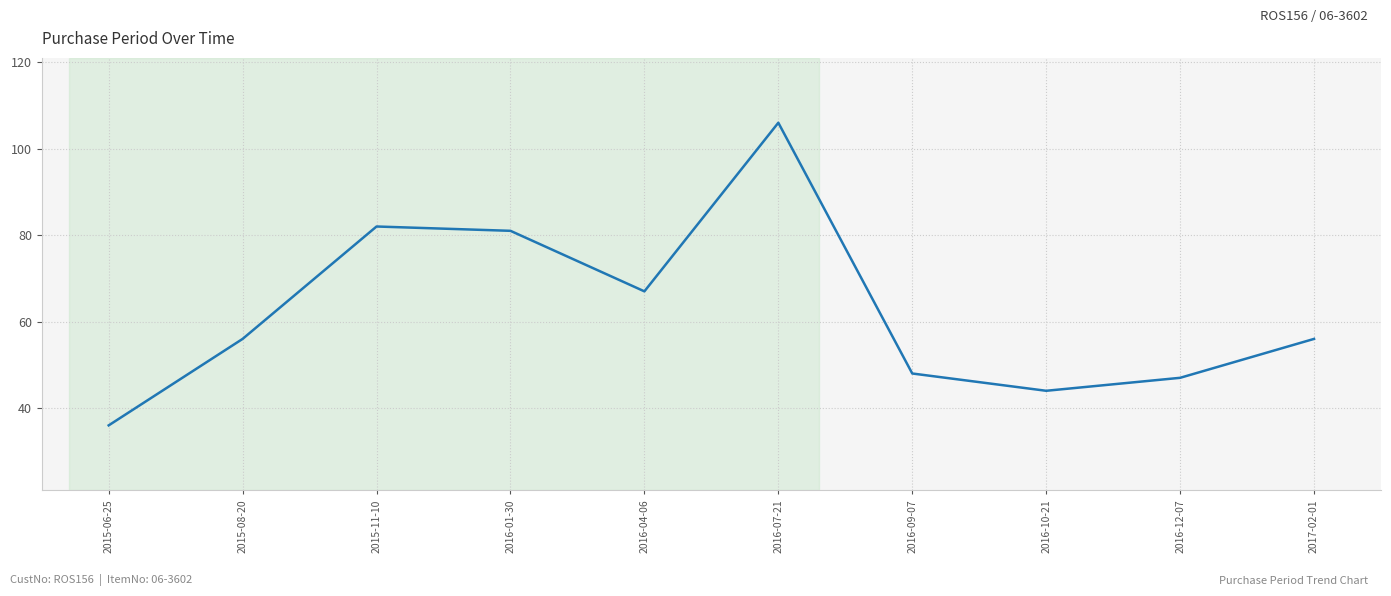

What is the difference between the maximum and second lowest values?

62